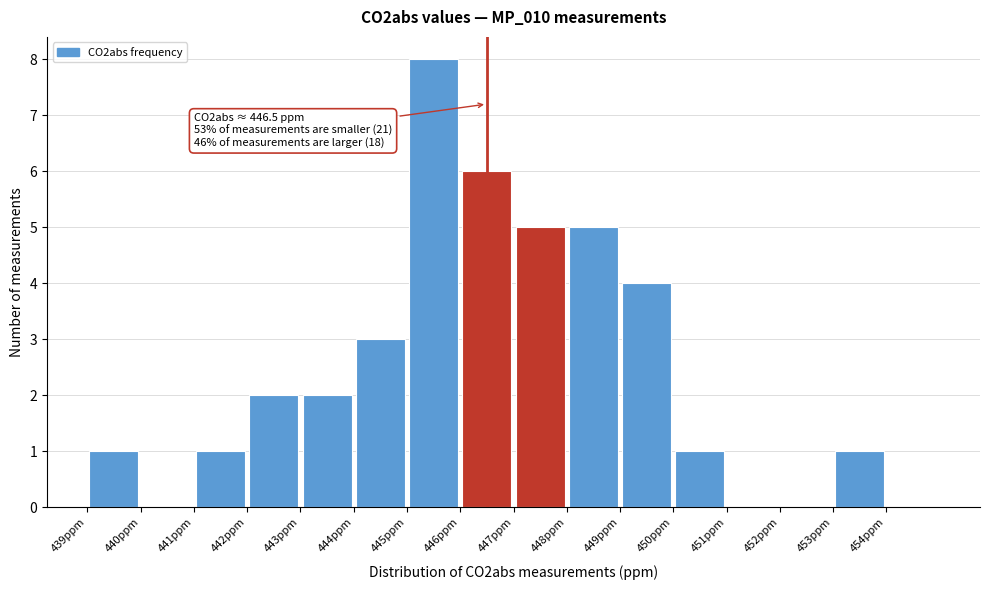

Which range on the x-axis has the tallest bar?

445 to 446